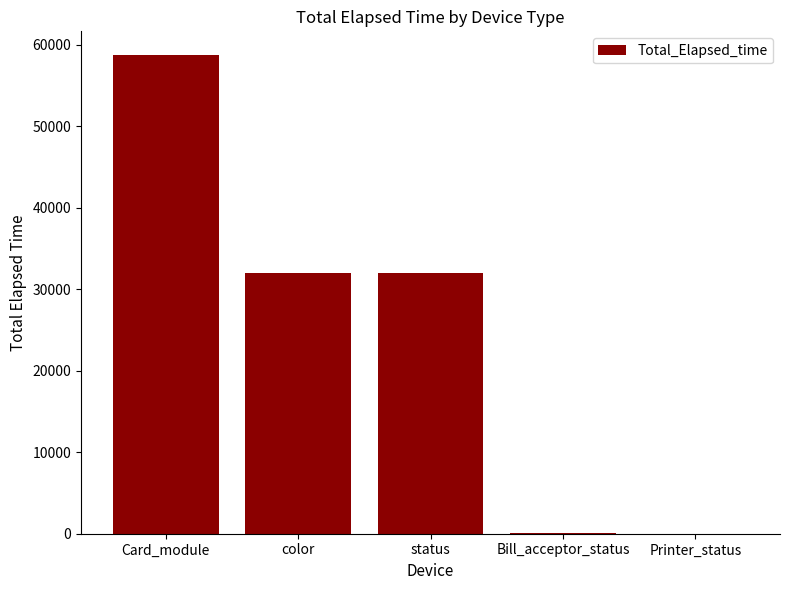

The chart shows a value of 32051 at color. True or false?

True